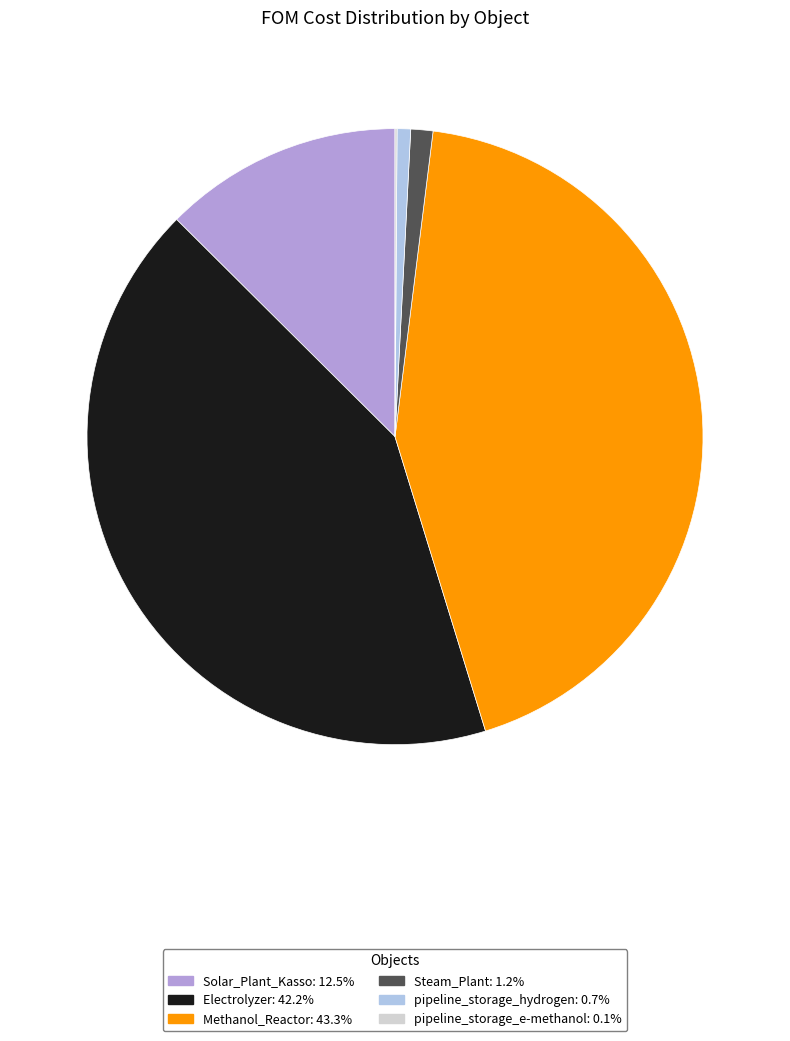

Is pipeline_storage_hydrogen the majority of the pie?

No